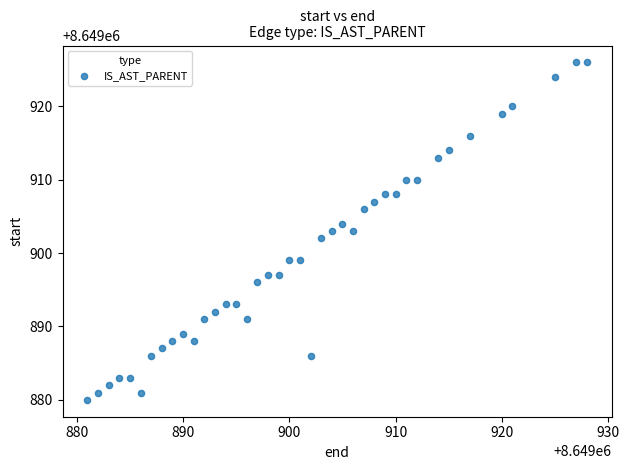

What is the range of X values (max minus min)?

47